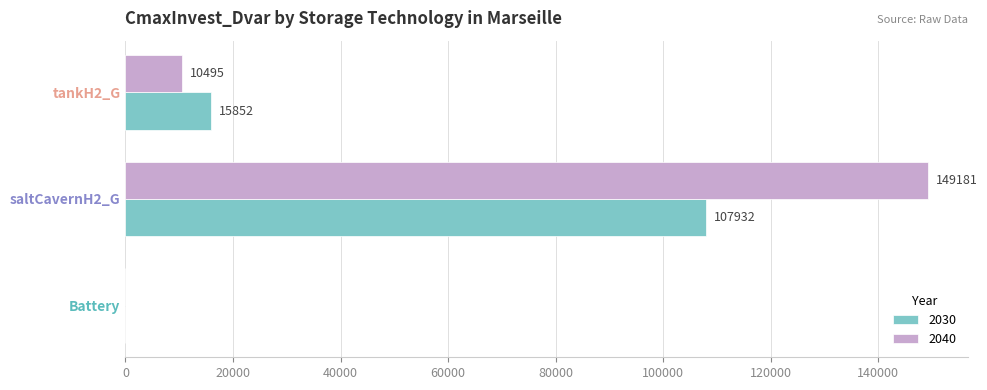

Where is 2040 nearest to the value 74590?

tankH2_G